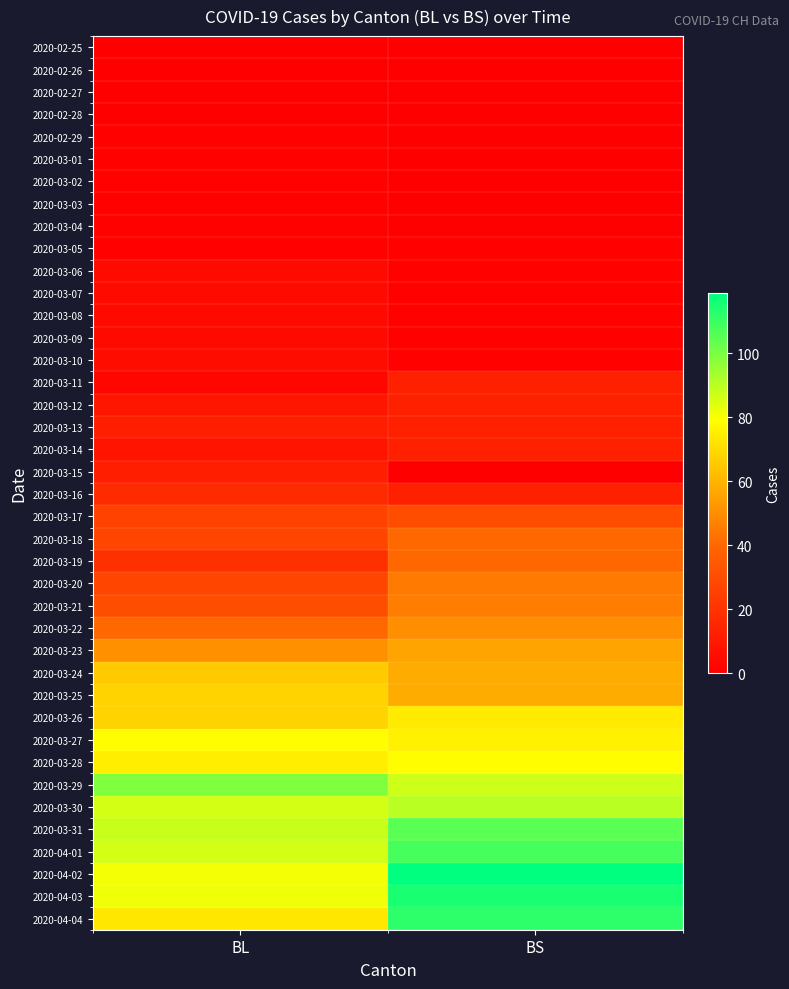

What is the total value across all series at BL?

1259